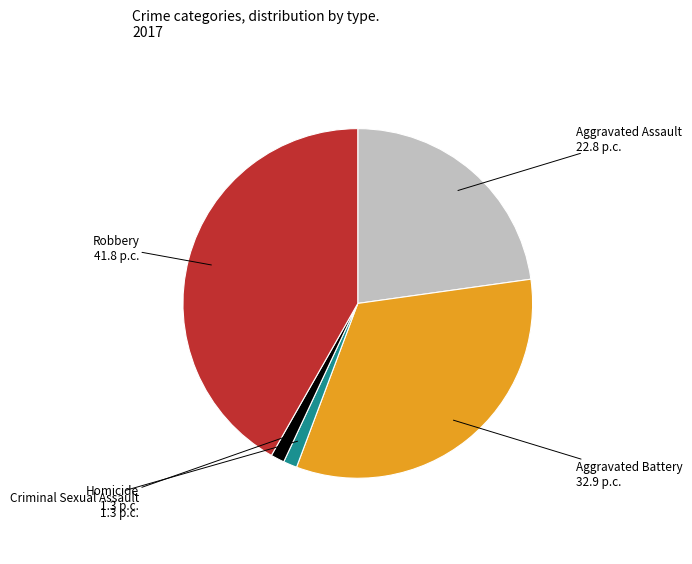

Count the number of slices in the pie.

5